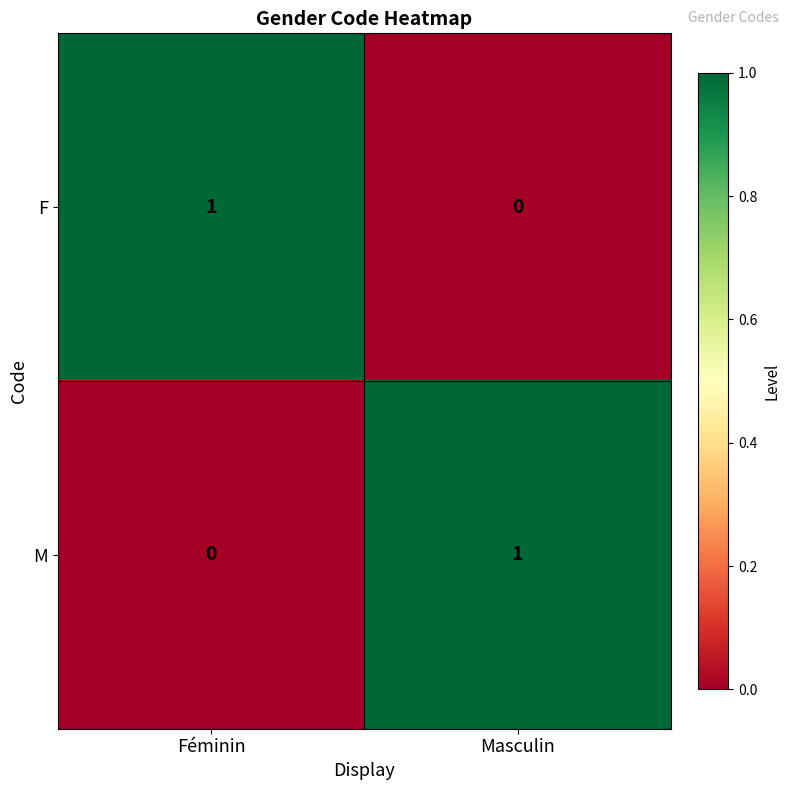

The F series shows 1 at Féminin. True or false?

True